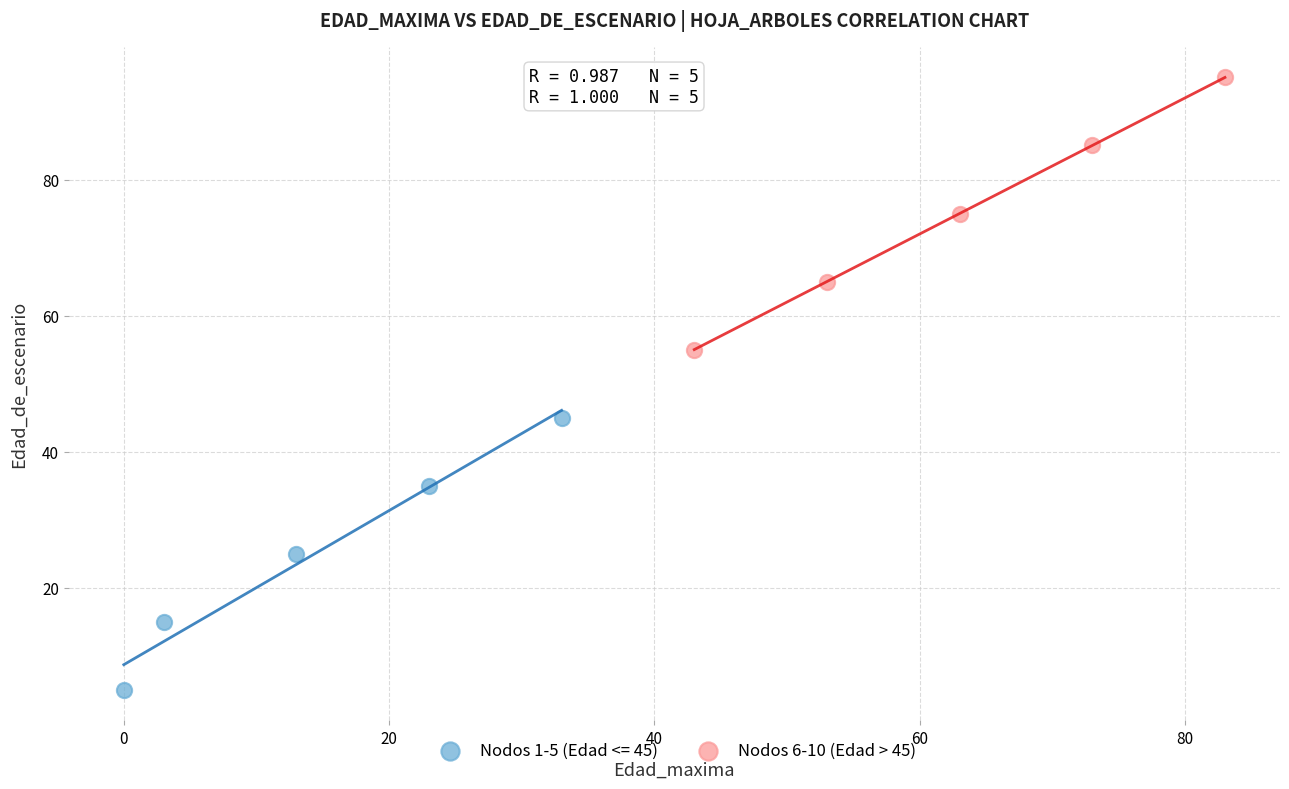

Which series reaches the maximum Y coordinate?

Nodos 6-10 (Edad > 45)